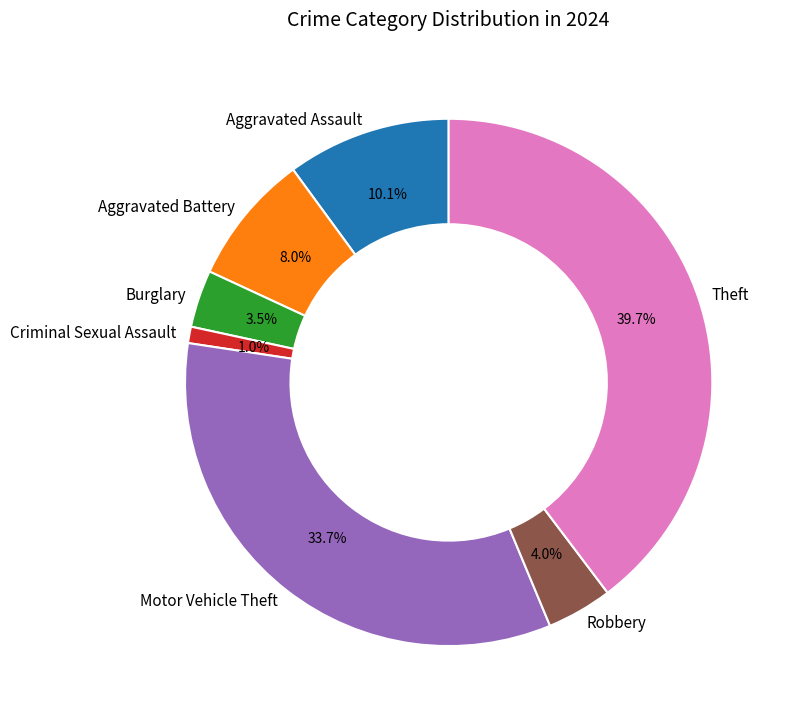

Is the sum of Aggravated Assault and Robbery greater than half?

No